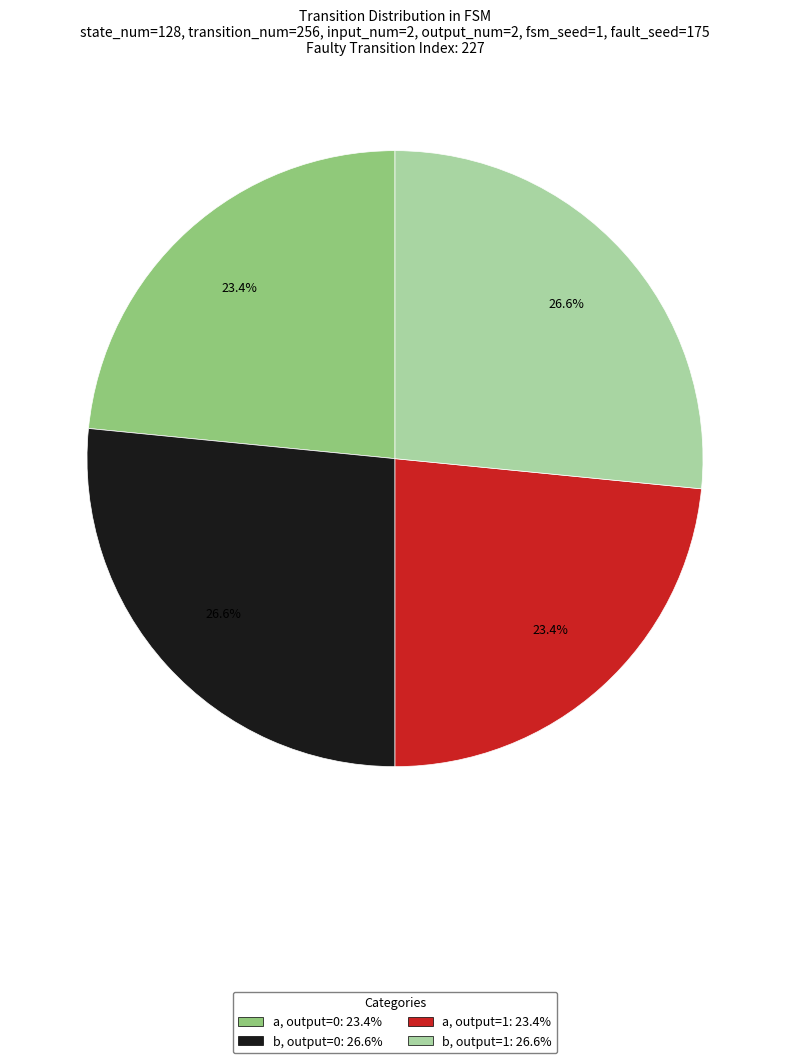

Is there any slice that represents more than half of the pie?

No